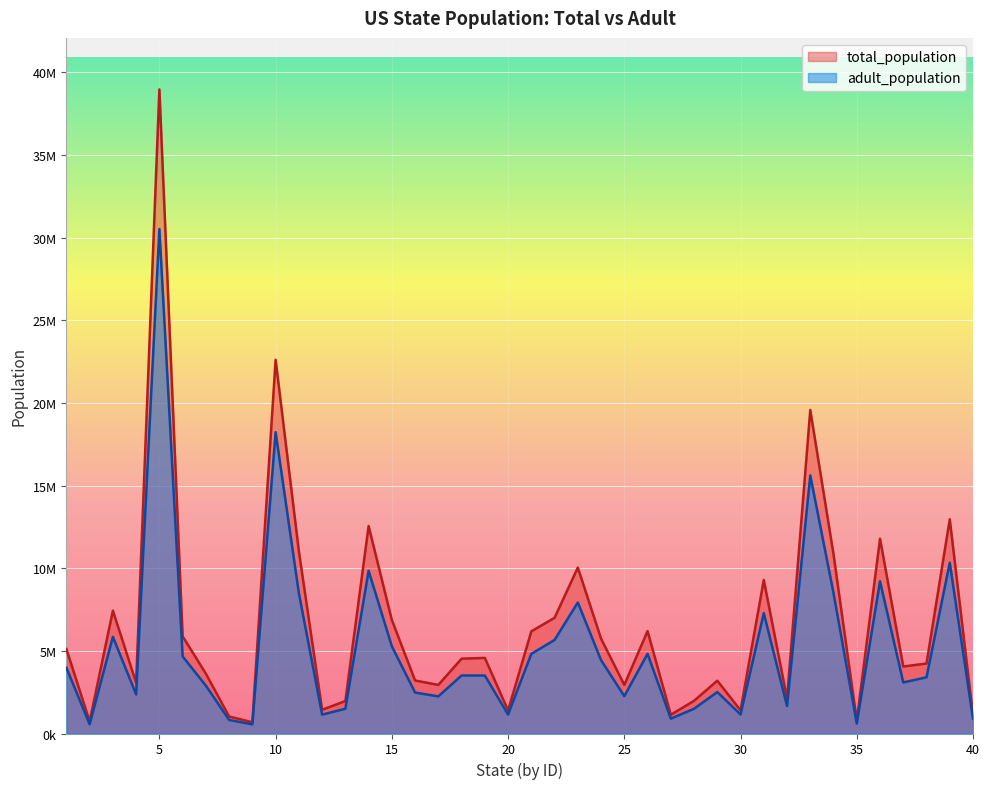

True or false: adult_population and total_population cross at least once.

False